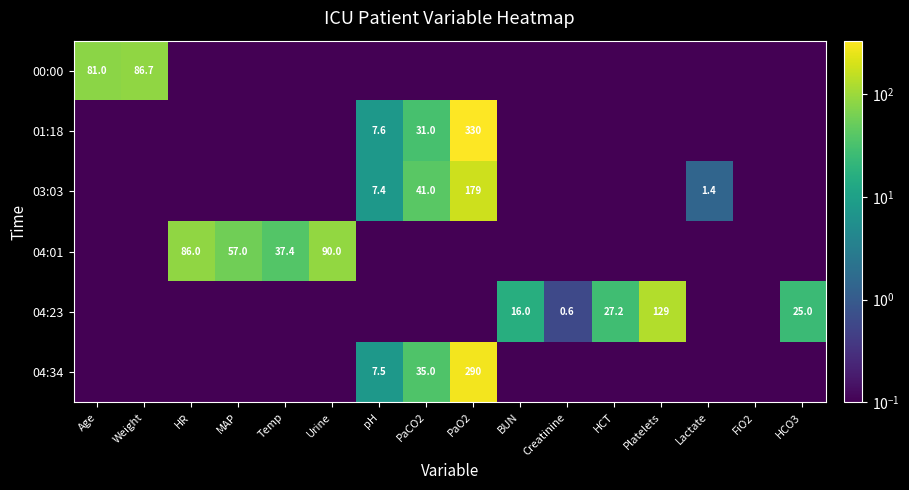

The value of 00:00 at Urine is 0.1. True or false?

True